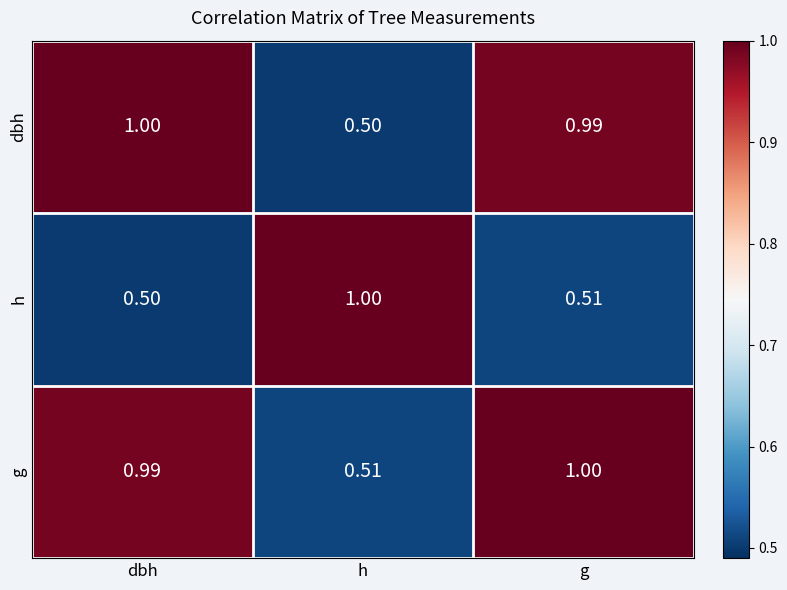

At which category is the sum across all series the highest?

g